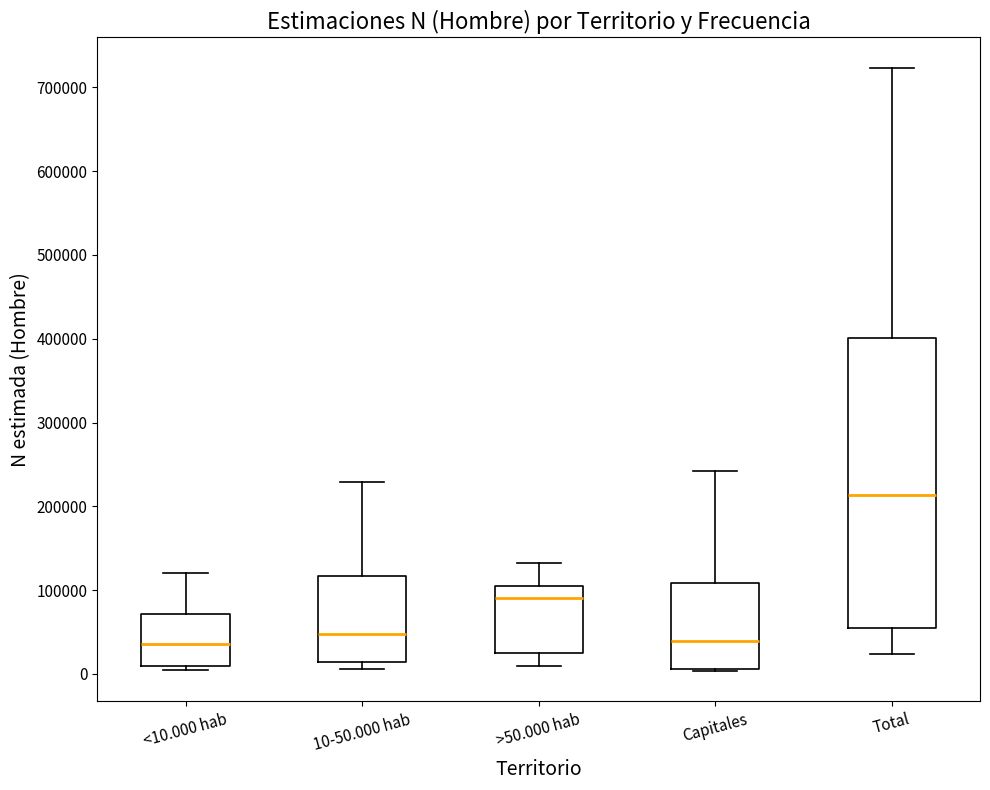

Where does the upper whisker of the box for 10-50.000 hab end on the y-axis? The values are not printed on the chart, so give them approximately, as read against the axis.

230000